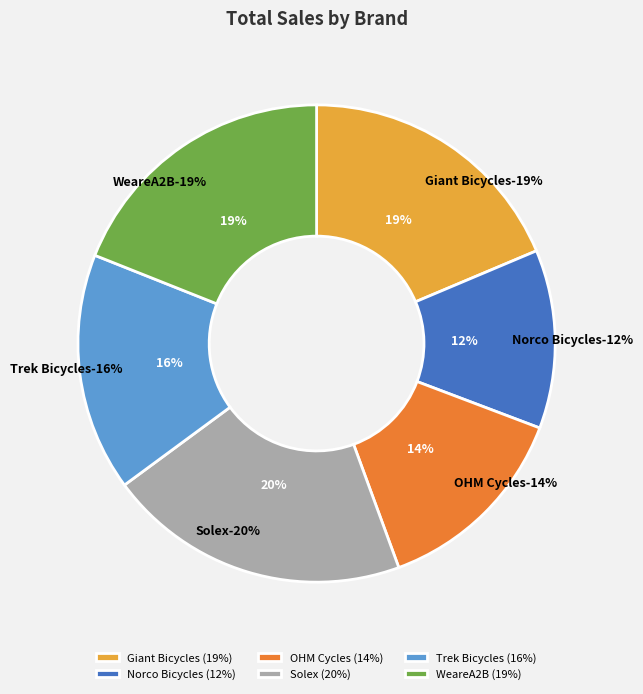

To the nearest percent, what portion does Solex represent?

20%